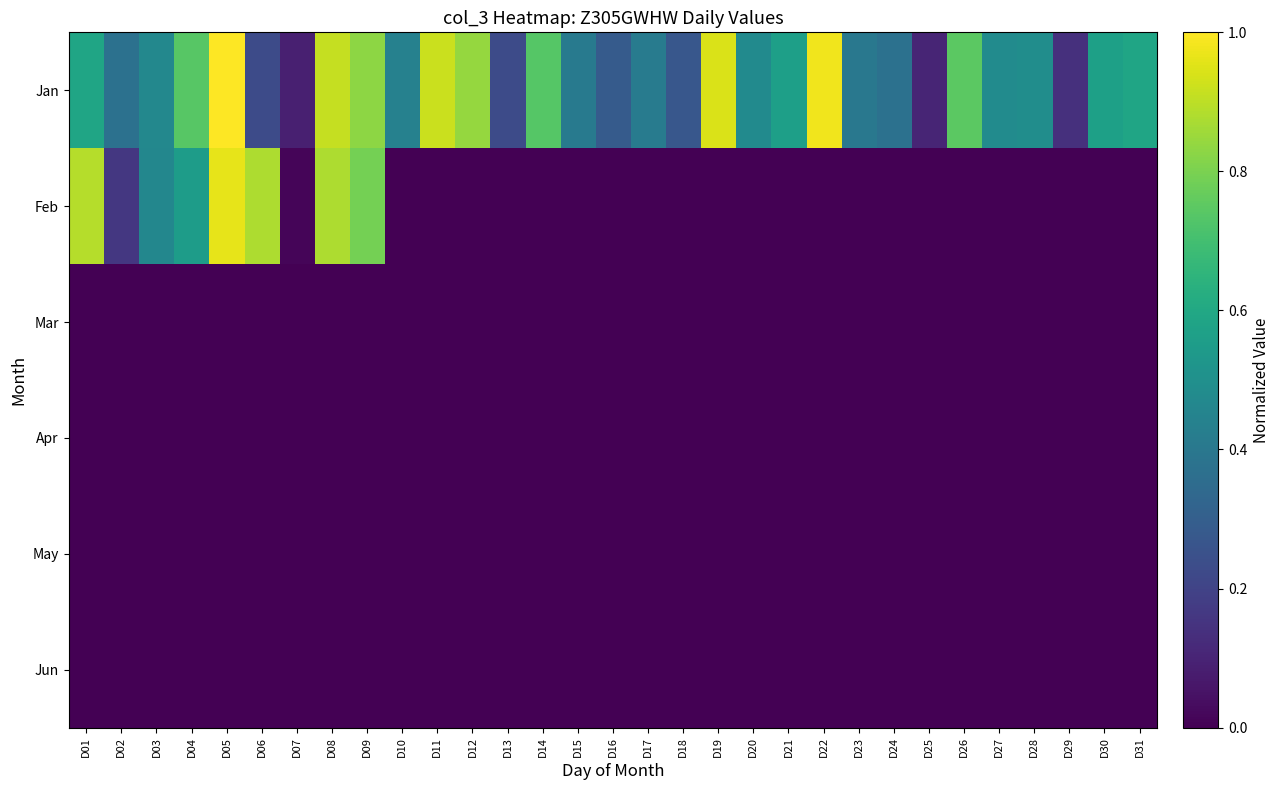

Reading left to right, transcribe all the data shown in this chart.

Jan: D01=0.6	D02=0.4	D03=0.5	D04=0.7	D05=1.0	D06=0.2	D07=0.1	D08=0.9	D09=0.8	D10=0.4	D11=0.9	D12=0.8	D13=0.2	D14=0.7	D15=0.4	D16=0.3	D17=0.4	D18=0.3	D19=0.9	D20=0.5	D21=0.6	D22=1.0	D23=0.4	D24=0.4	D25=0.1	D26=0.7	D27=0.5	D28=0.5	D29=0.1	D30=0.6	D31=0.6
Feb: D01=0.9	D02=0.2	D03=0.5	D04=0.6	D05=1.0	D06=0.9	D07=0.0	D08=0.9	D09=0.8	D10=0.0	D11=0.0	D12=0.0	D13=0.0	D14=0.0	D15=0.0	D16=0.0	D17=0.0	D18=0.0	D19=0.0	D20=0.0	D21=0.0	D22=0.0	D23=0.0	D24=0.0	D25=0.0	D26=0.0	D27=0.0	D28=0.0	D29=0.0	D30=0.0	D31=0.0
Mar: D01=0.0	D02=0.0	D03=0.0	D04=0.0	D05=0.0	D06=0.0	D07=0.0	D08=0.0	D09=0.0	D10=0.0	D11=0.0	D12=0.0	D13=0.0	D14=0.0	D15=0.0	D16=0.0	D17=0.0	D18=0.0	D19=0.0	D20=0.0	D21=0.0	D22=0.0	D23=0.0	D24=0.0	D25=0.0	D26=0.0	D27=0.0	D28=0.0	D29=0.0	D30=0.0	D31=0.0
Apr: D01=0.0	D02=0.0	D03=0.0	D04=0.0	D05=0.0	D06=0.0	D07=0.0	D08=0.0	D09=0.0	D10=0.0	D11=0.0	D12=0.0	D13=0.0	D14=0.0	D15=0.0	D16=0.0	D17=0.0	D18=0.0	D19=0.0	D20=0.0	D21=0.0	D22=0.0	D23=0.0	D24=0.0	D25=0.0	D26=0.0	D27=0.0	D28=0.0	D29=0.0	D30=0.0	D31=0.0
May: D01=0.0	D02=0.0	D03=0.0	D04=0.0	D05=0.0	D06=0.0	D07=0.0	D08=0.0	D09=0.0	D10=0.0	D11=0.0	D12=0.0	D13=0.0	D14=0.0	D15=0.0	D16=0.0	D17=0.0	D18=0.0	D19=0.0	D20=0.0	D21=0.0	D22=0.0	D23=0.0	D24=0.0	D25=0.0	D26=0.0	D27=0.0	D28=0.0	D29=0.0	D30=0.0	D31=0.0
Jun: D01=0.0	D02=0.0	D03=0.0	D04=0.0	D05=0.0	D06=0.0	D07=0.0	D08=0.0	D09=0.0	D10=0.0	D11=0.0	D12=0.0	D13=0.0	D14=0.0	D15=0.0	D16=0.0	D17=0.0	D18=0.0	D19=0.0	D20=0.0	D21=0.0	D22=0.0	D23=0.0	D24=0.0	D25=0.0	D26=0.0	D27=0.0	D28=0.0	D29=0.0	D30=0.0	D31=0.0